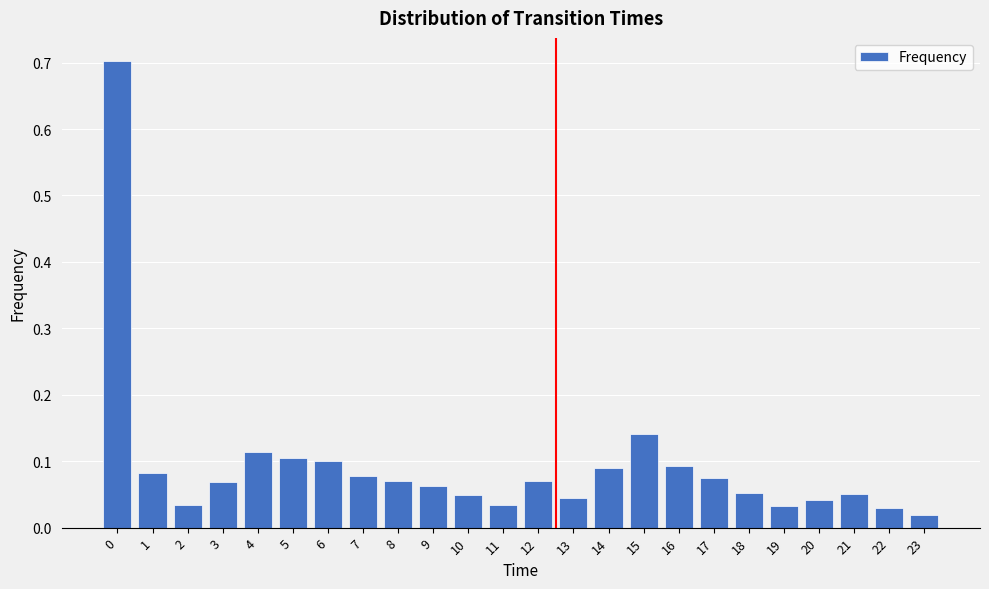

What is the greatest value displayed?

0.7